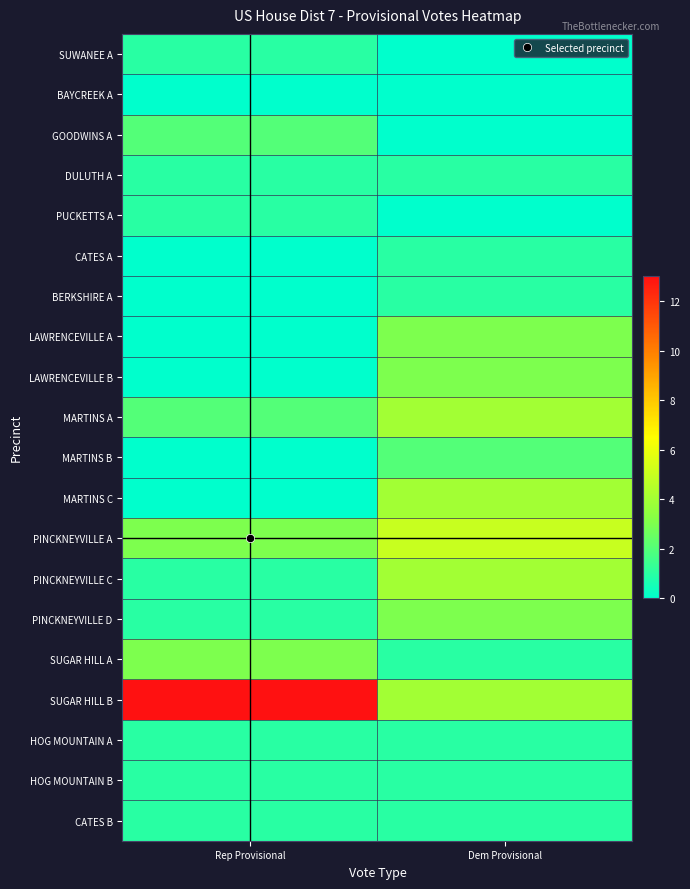

Reading left to right, what are all the values shown in this chart?

SUWANEE A: Rep Provisional=1	Dem Provisional=0
BAYCREEK A: Rep Provisional=0	Dem Provisional=0
GOODWINS A: Rep Provisional=2	Dem Provisional=0
DULUTH A: Rep Provisional=1	Dem Provisional=1
PUCKETTS A: Rep Provisional=1	Dem Provisional=0
CATES A: Rep Provisional=0	Dem Provisional=1
BERKSHIRE A: Rep Provisional=0	Dem Provisional=1
LAWRENCEVILLE A: Rep Provisional=0	Dem Provisional=3
LAWRENCEVILLE B: Rep Provisional=0	Dem Provisional=3
MARTINS A: Rep Provisional=2	Dem Provisional=4
MARTINS B: Rep Provisional=0	Dem Provisional=2
MARTINS C: Rep Provisional=0	Dem Provisional=4
PINCKNEYVILLE A: Rep Provisional=3	Dem Provisional=5
PINCKNEYVILLE C: Rep Provisional=1	Dem Provisional=4
PINCKNEYVILLE D: Rep Provisional=1	Dem Provisional=3
SUGAR HILL A: Rep Provisional=3	Dem Provisional=1
SUGAR HILL B: Rep Provisional=13	Dem Provisional=4
HOG MOUNTAIN A: Rep Provisional=1	Dem Provisional=1
HOG MOUNTAIN B: Rep Provisional=1	Dem Provisional=1
CATES B: Rep Provisional=1	Dem Provisional=1